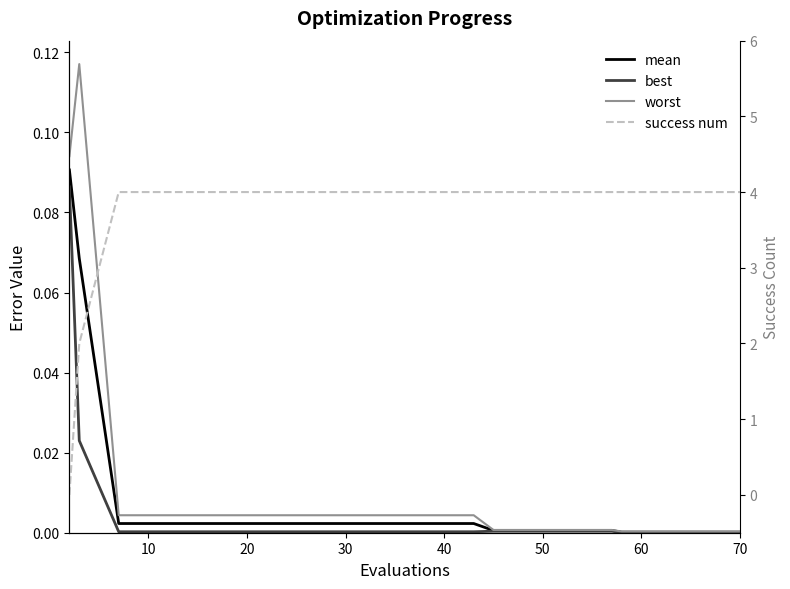

What is the maximum value shown in the chart?

4.0